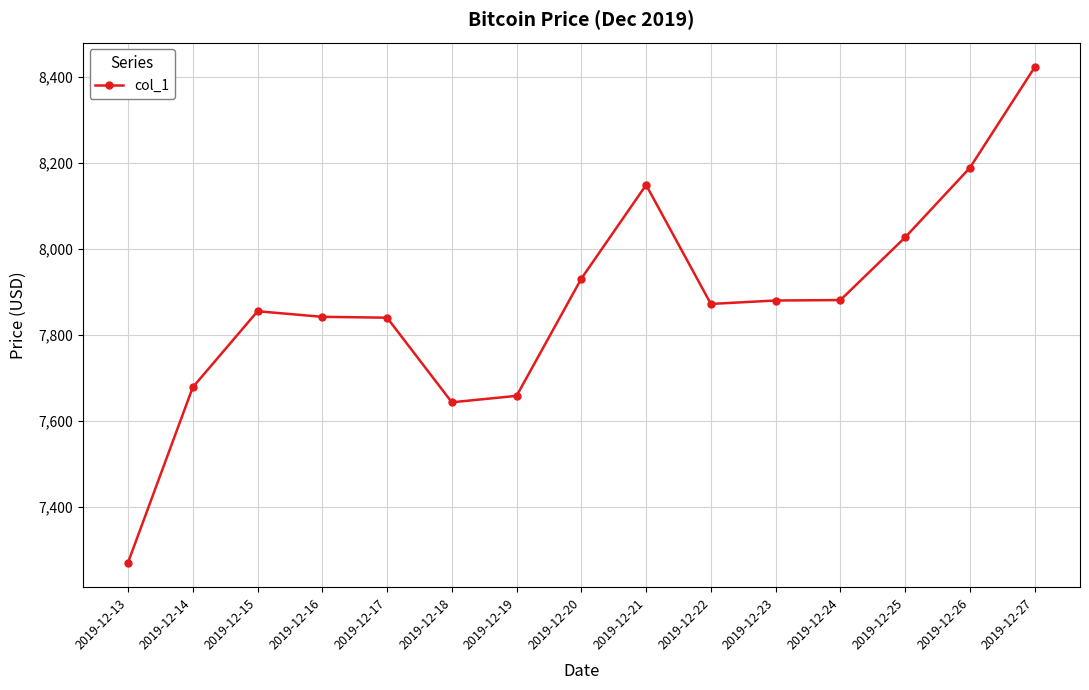

True or false: the data has more than 0 interior local peaks.

True